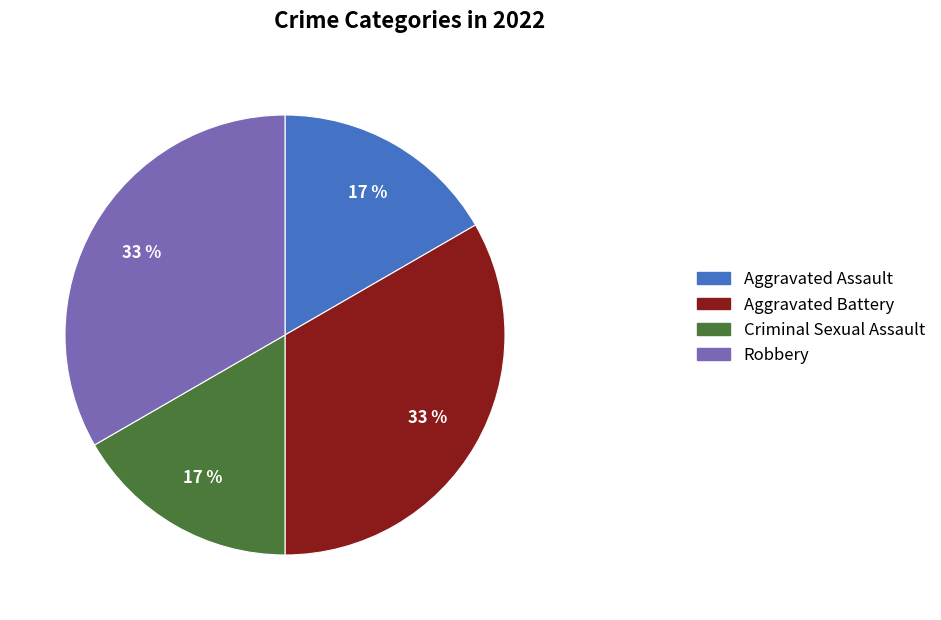

Is there any slice that represents more than half of the pie?

No